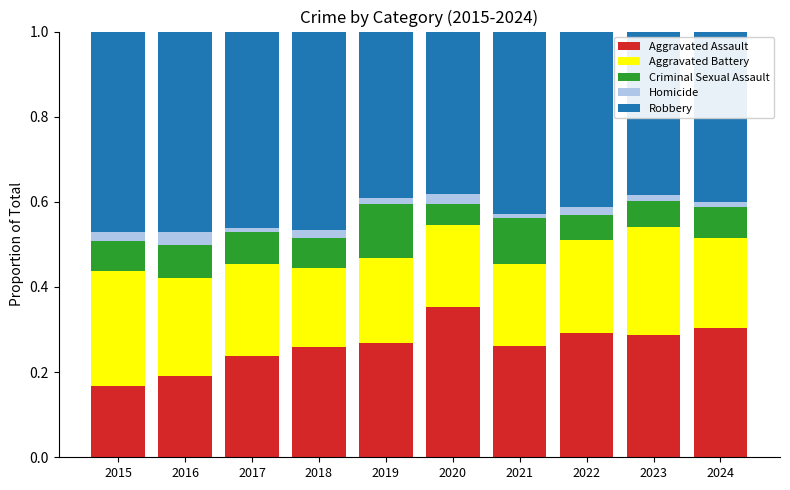

Is it true that Aggravated Assault equals 0.4 at 2020?

True